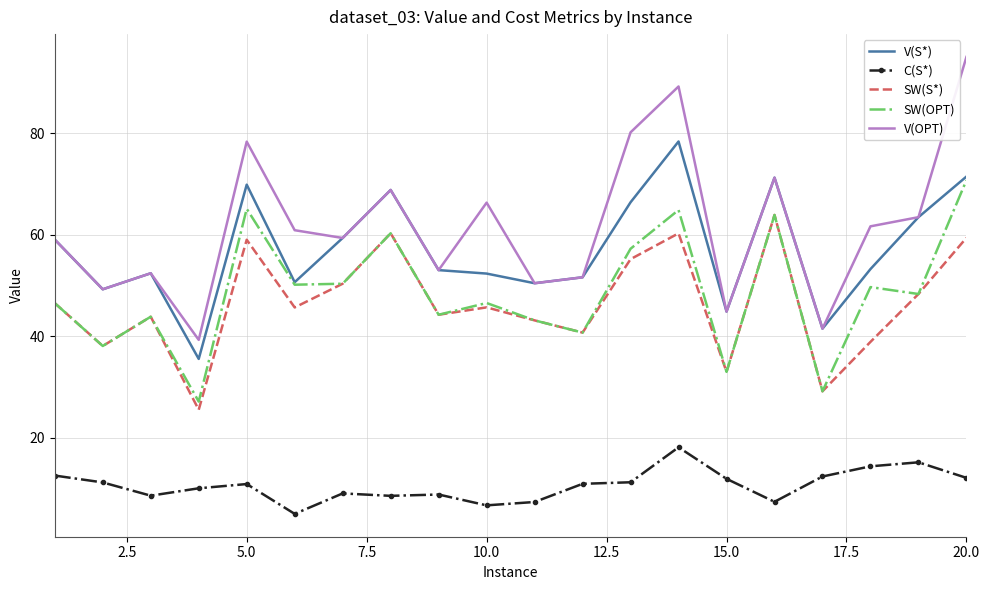

At how many categories does at least one series exceed 48?

17